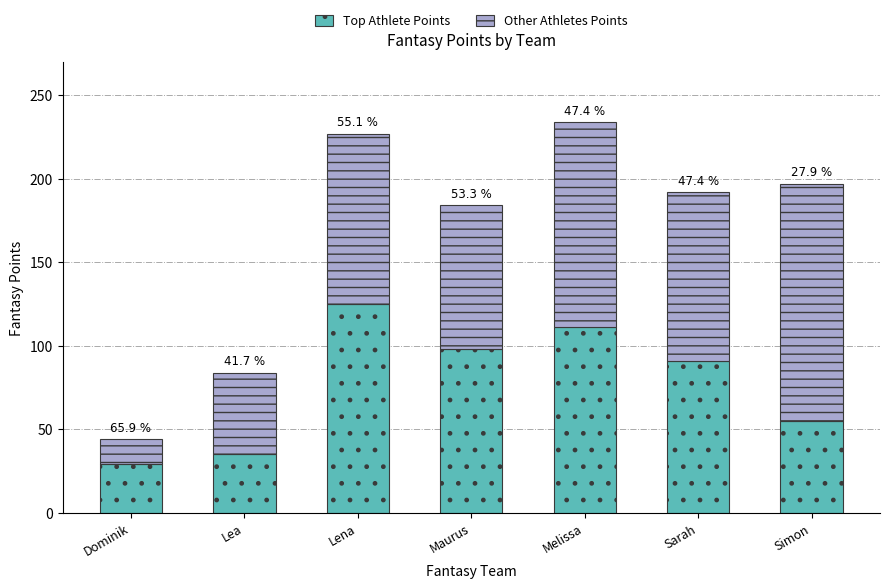

What is the difference between the second highest and minimum values in the Top Athlete Points series?

82